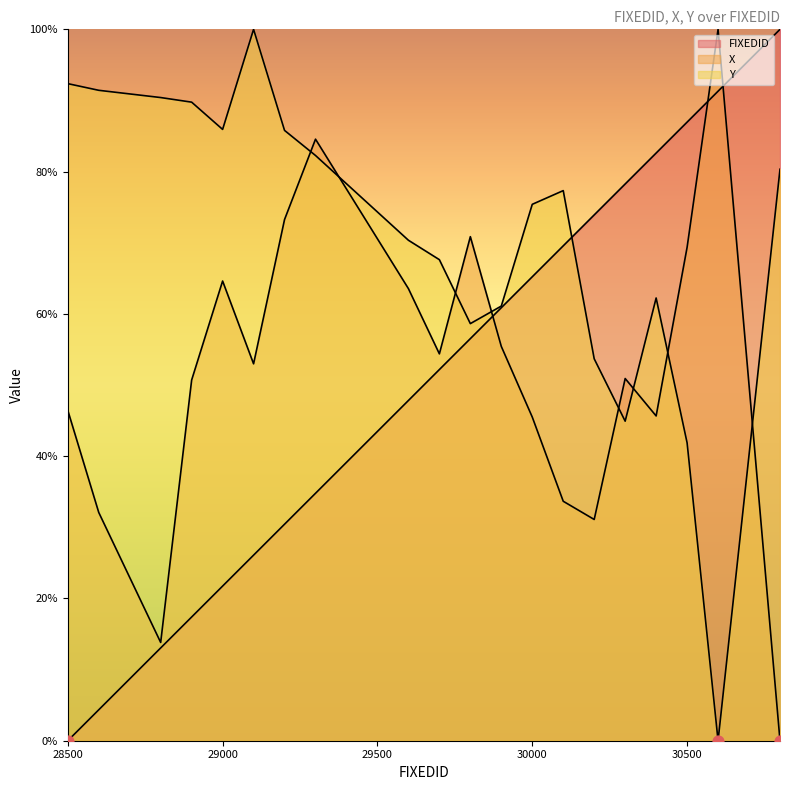

At how many categories does at least one series exceed 45?

20